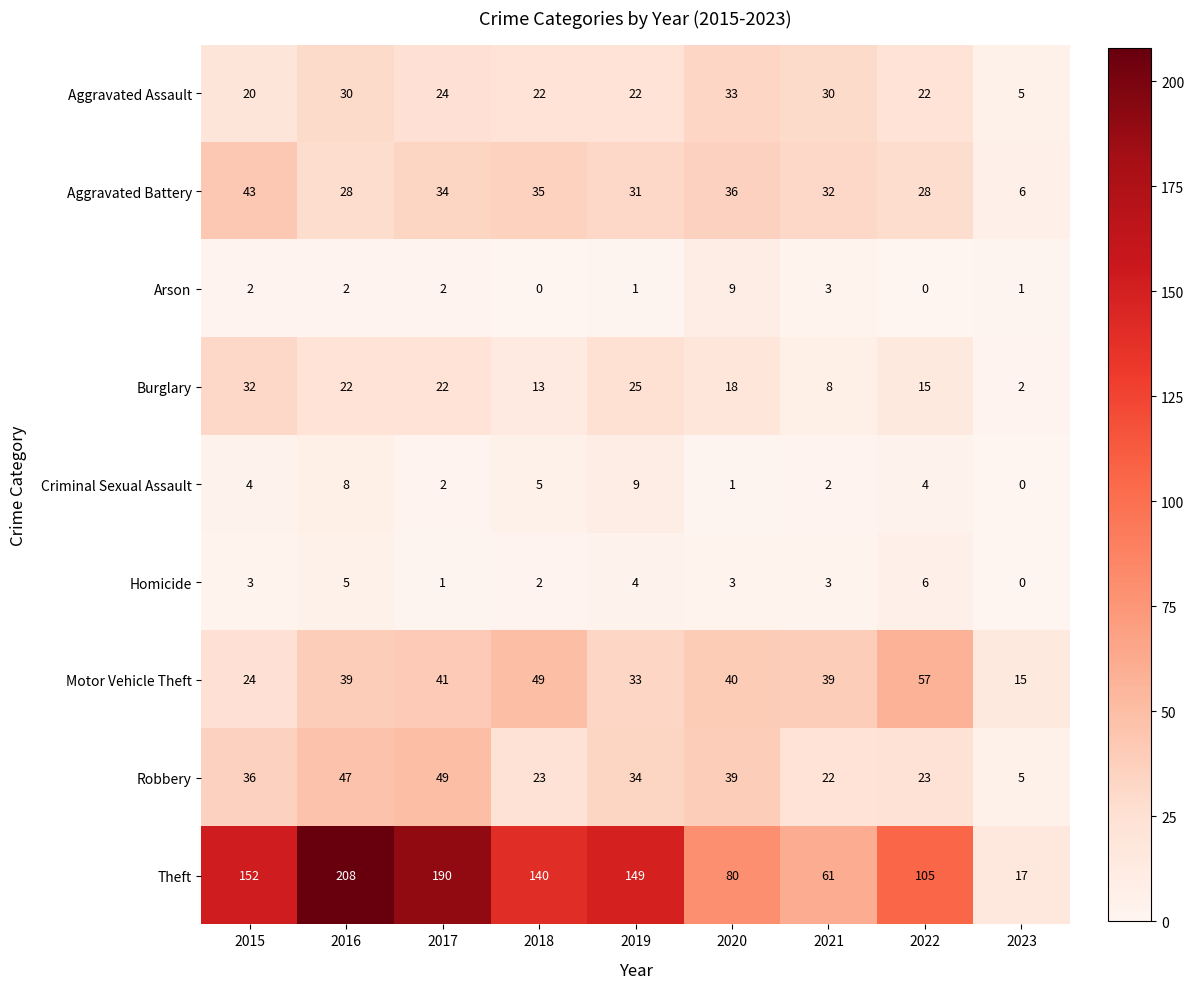

Where does the Aggravated Battery series first go above 32?

2015